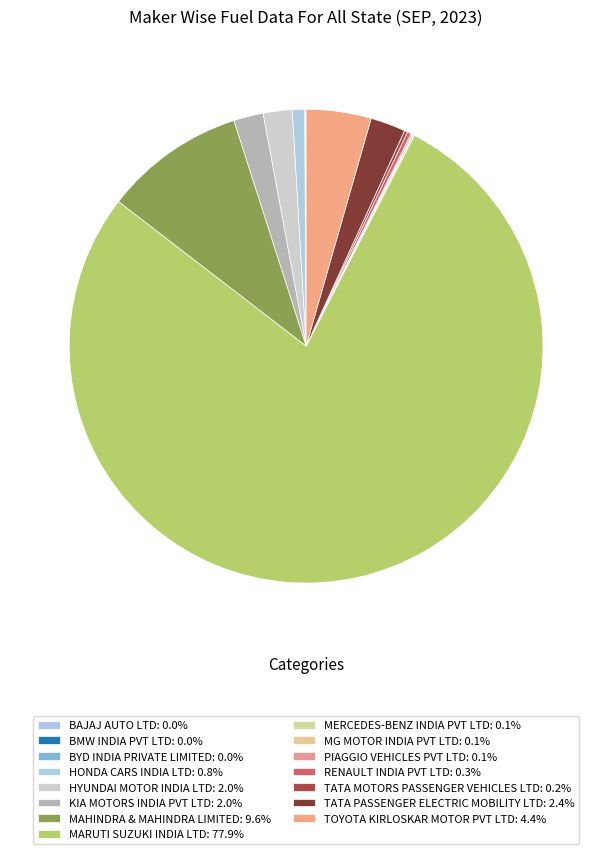

What is the largest slice in the pie chart?

MARUTI SUZUKI INDIA LTD